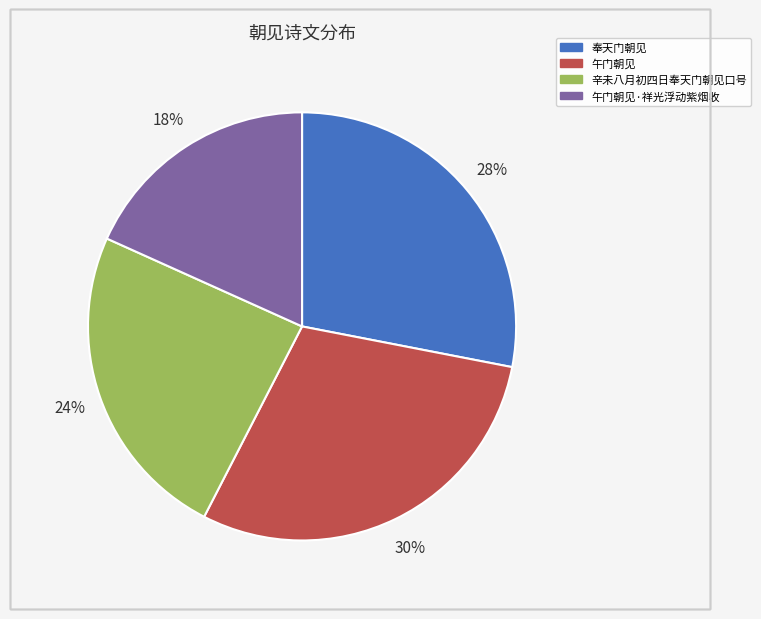

How many slices are in this pie chart?

4